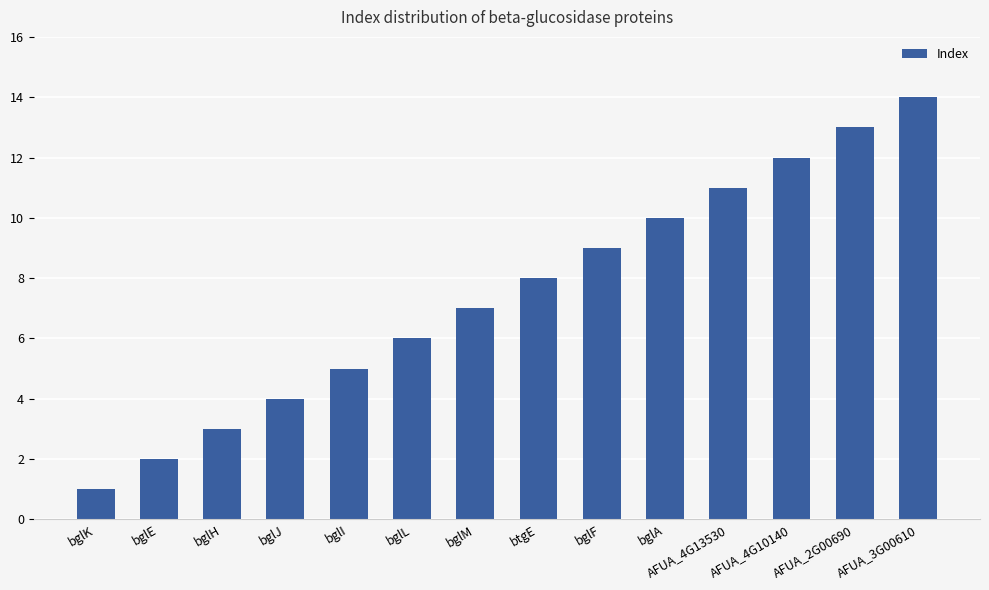

Does the chart contain stacked bars?

No